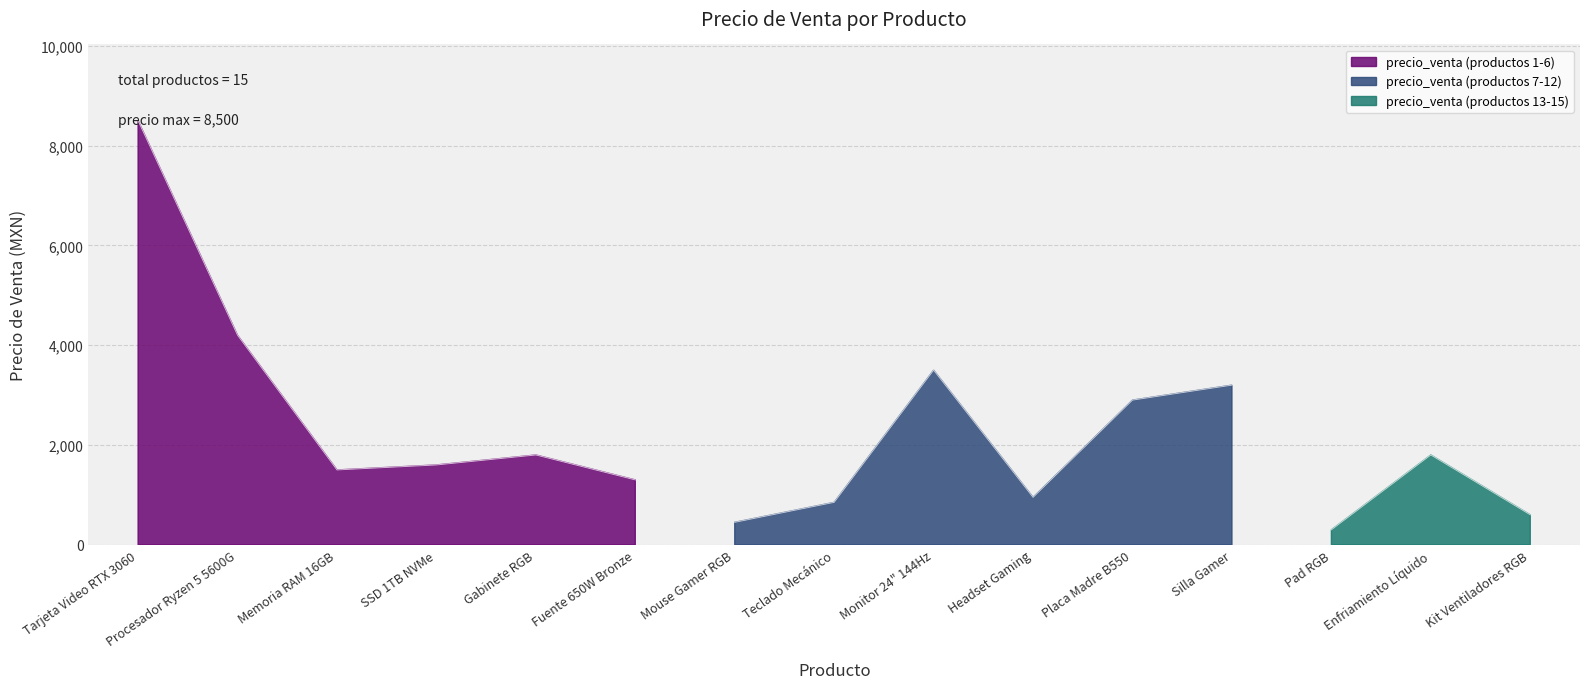

Reading right to left, list all the values displayed in this chart.

600	1800	300	3200	2900	950	3500	850	450	1300	1800	1600	1500	4200	8500